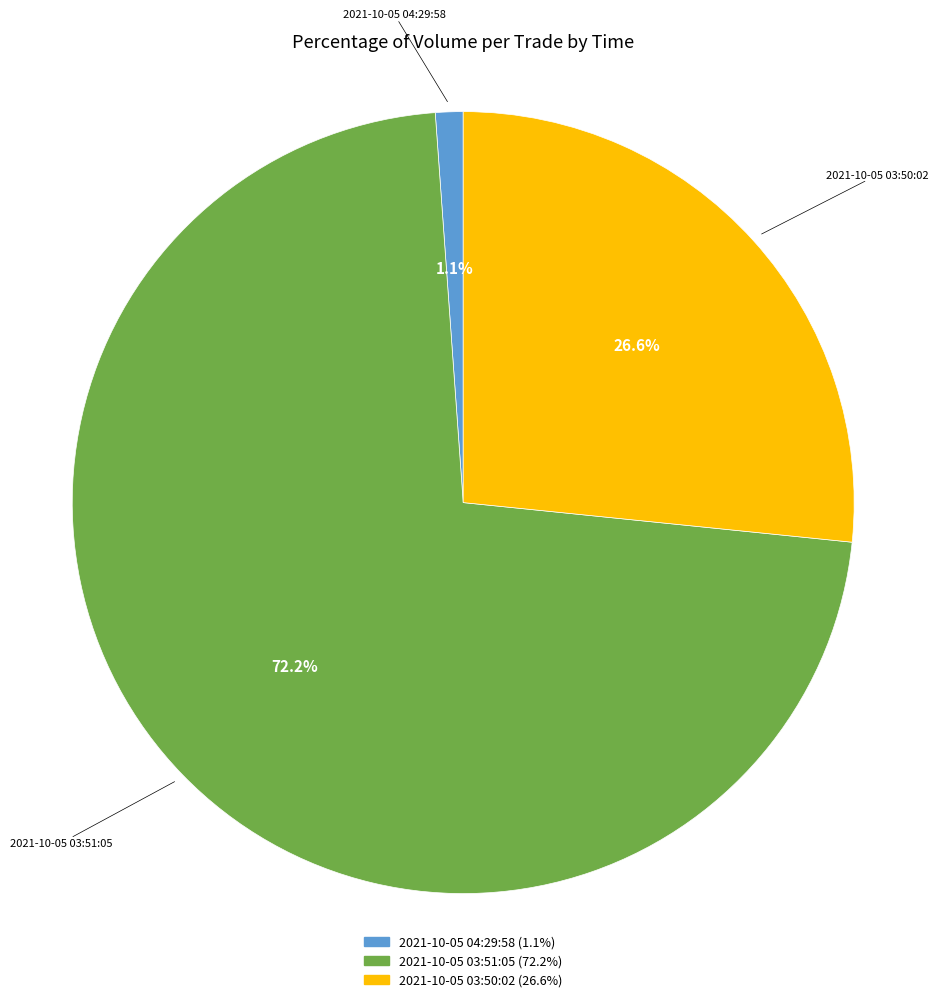

Which slice is the smallest?

2021-10-05 04:29:58